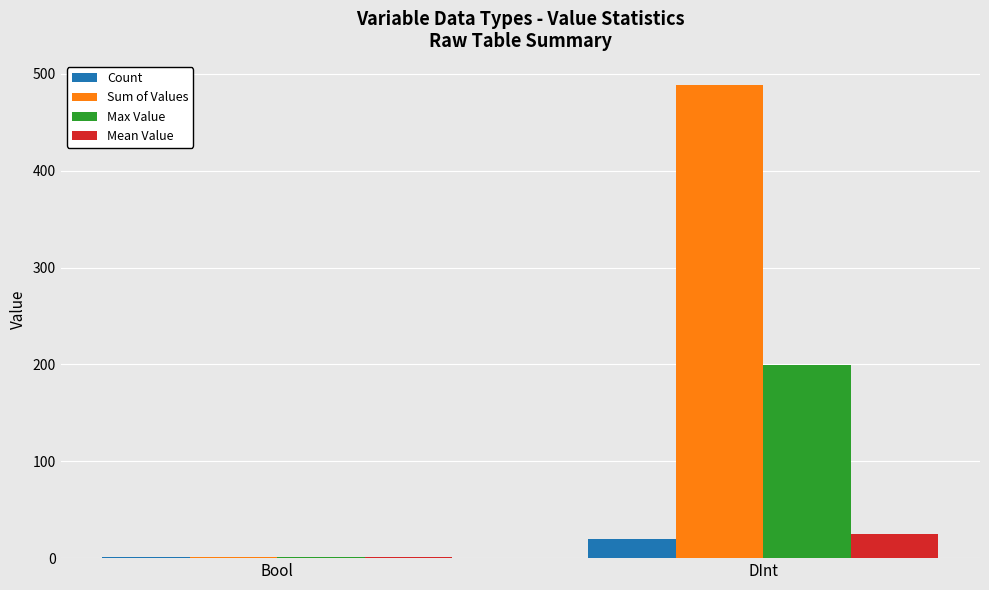

What is the highest value of the Max Value series?

199.0